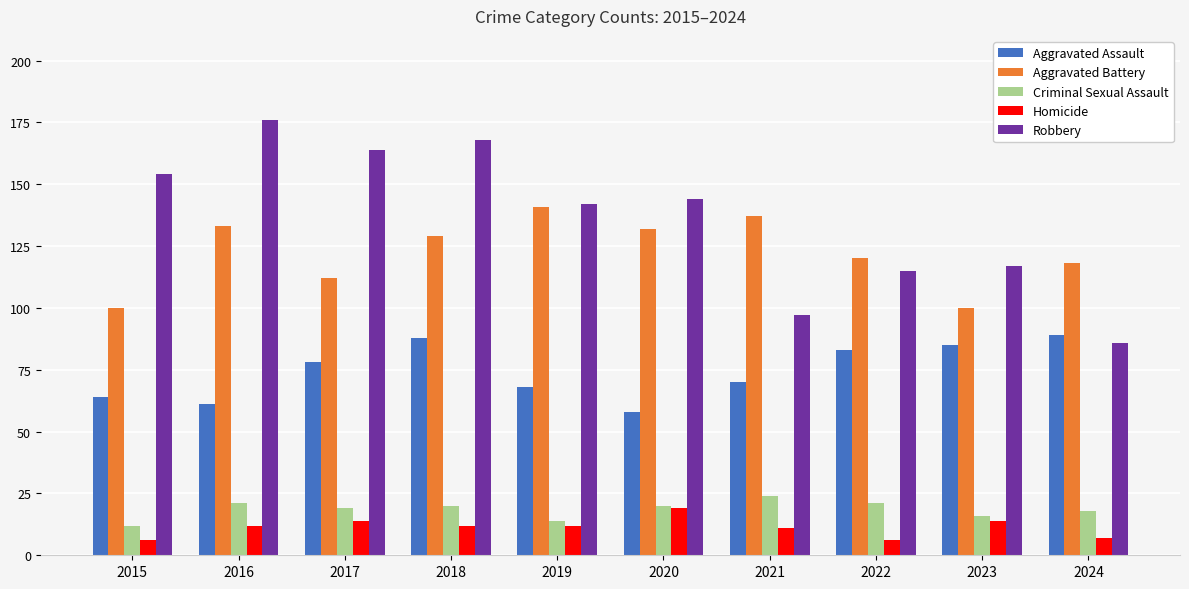

The Robbery series shows 54 at 2022. True or false?

False